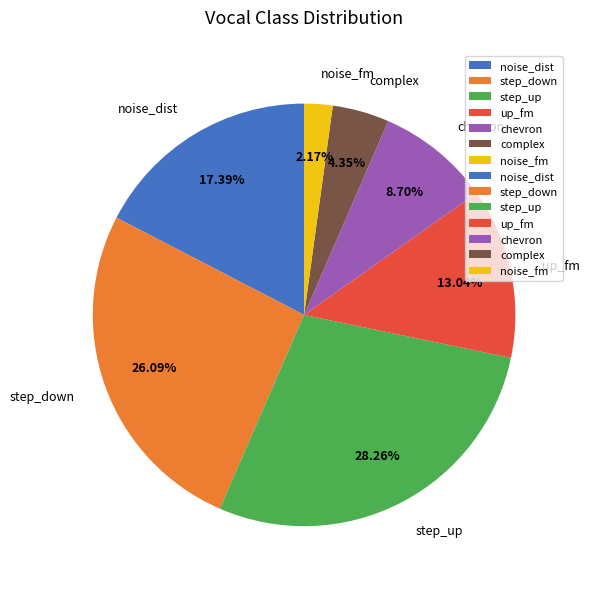

Which slice is the largest?

step_up